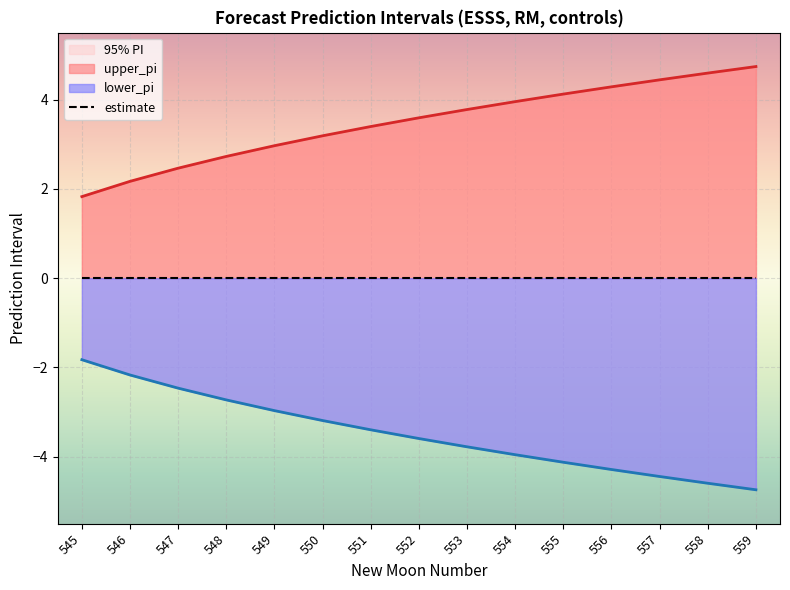

What is the value of the lower_pi point at the 13th from the left?

-4.4